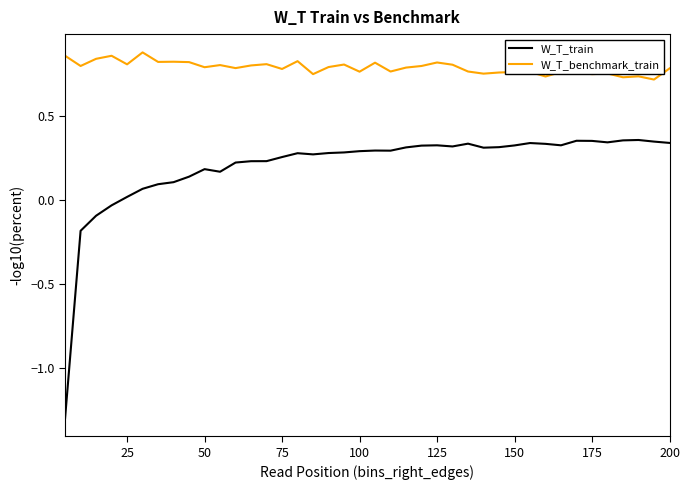

List the series in order of their peak value, lowest first.

W_T_train, W_T_benchmark_train